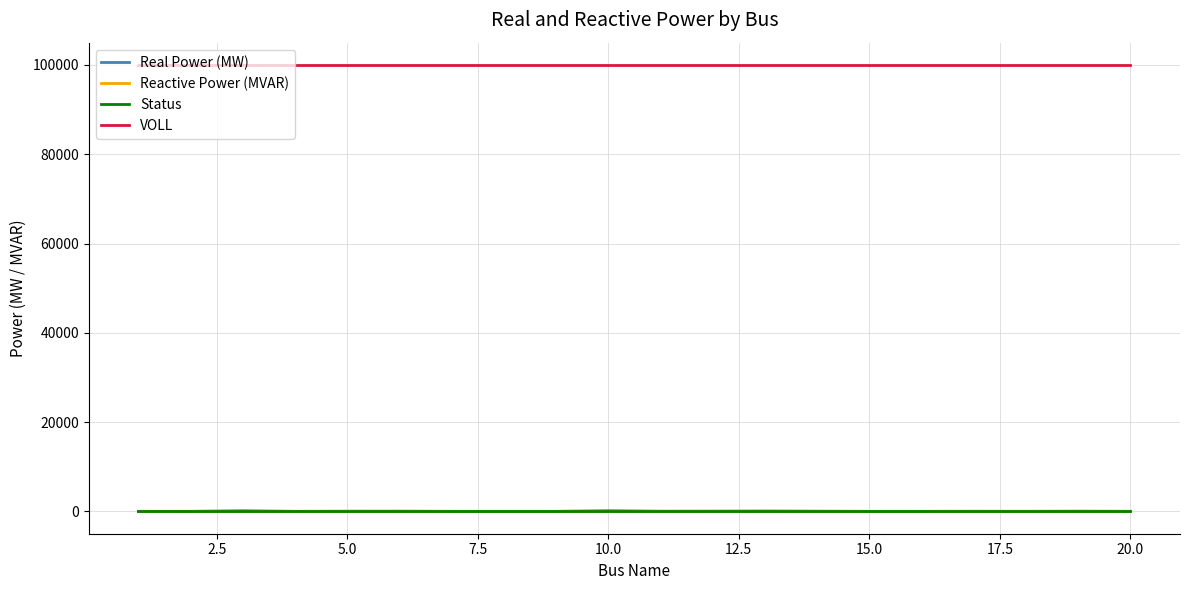

Which series has the largest range (max minus min)?

Real Power (MW)